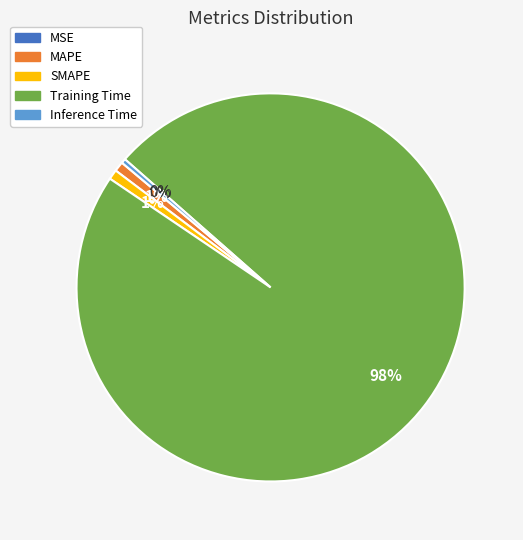

What is the largest slice in the pie chart?

Training Time